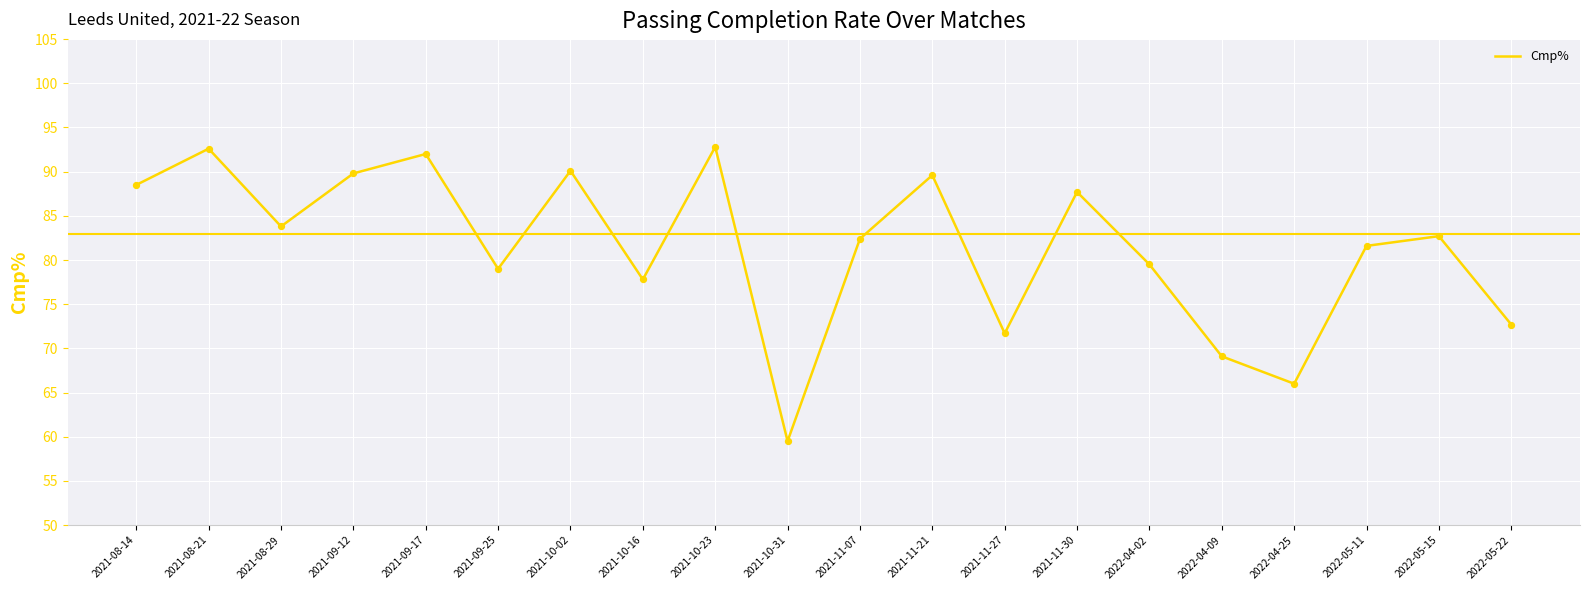

Approximately how many times larger is the value at 2021-11-30 compared to 2021-09-25?

1.1